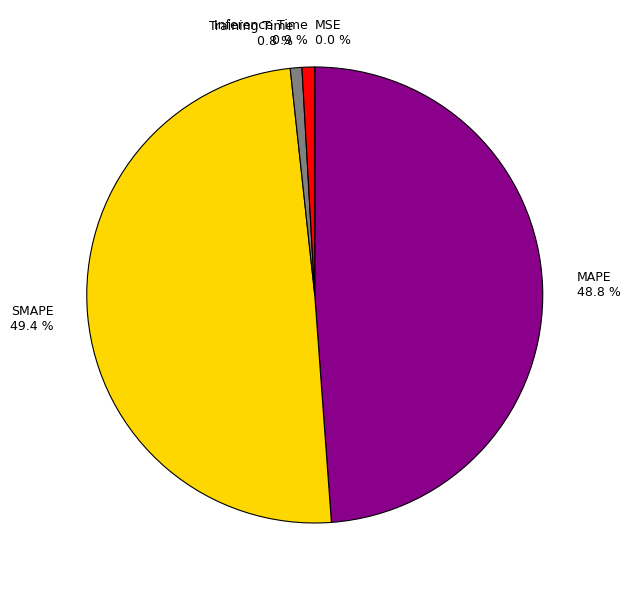

To the nearest percent, what percentage of the pie is SMAPE?

49%